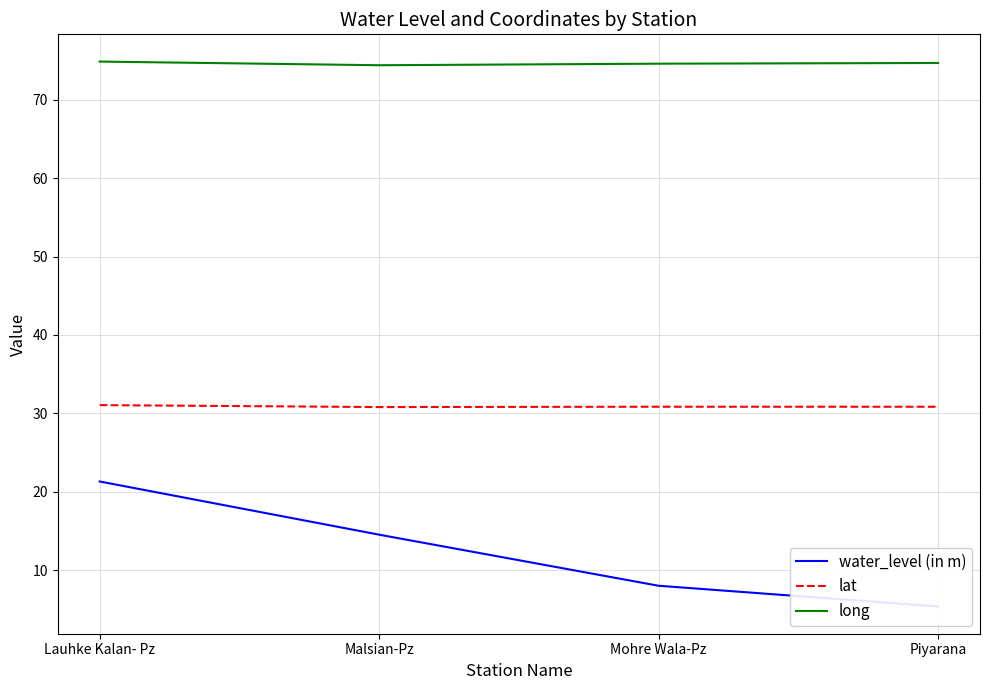

Which series has the largest total across all categories?

long